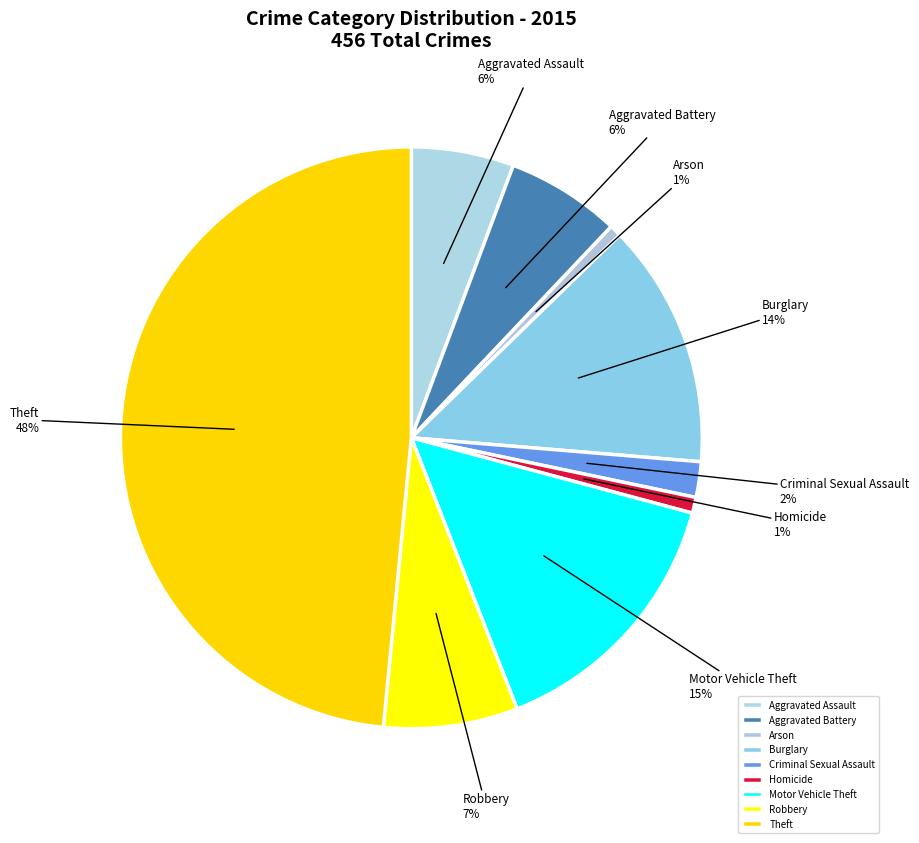

Count the number of slices in the pie.

9